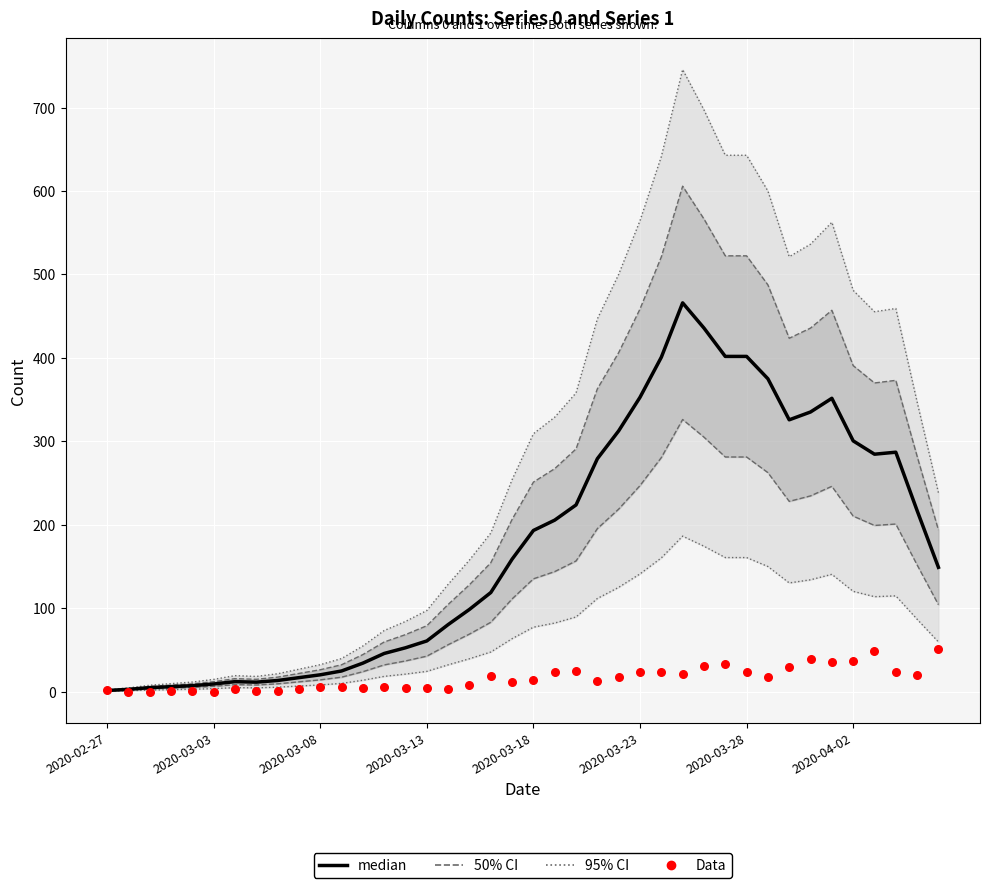

At which category is the sum across all series the highest?

27